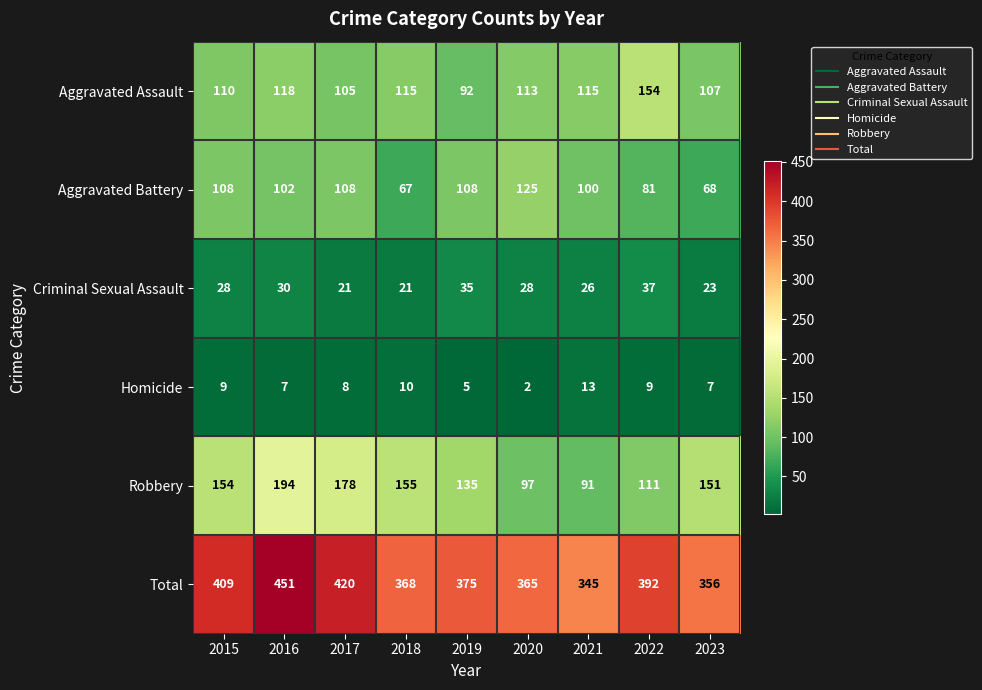

What is the minimum value shown in the chart?

2